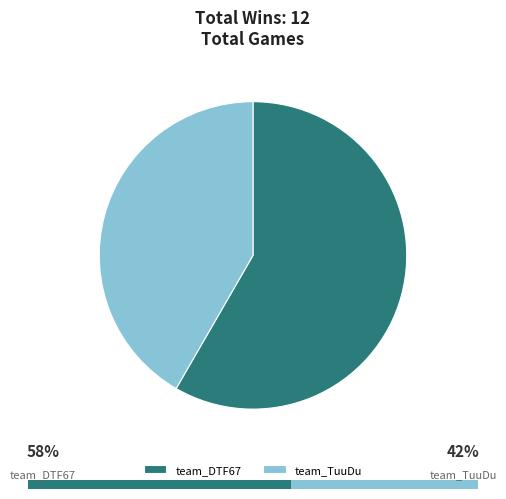

What percentage is the team_TuuDu slice, to the nearest percent?

42%